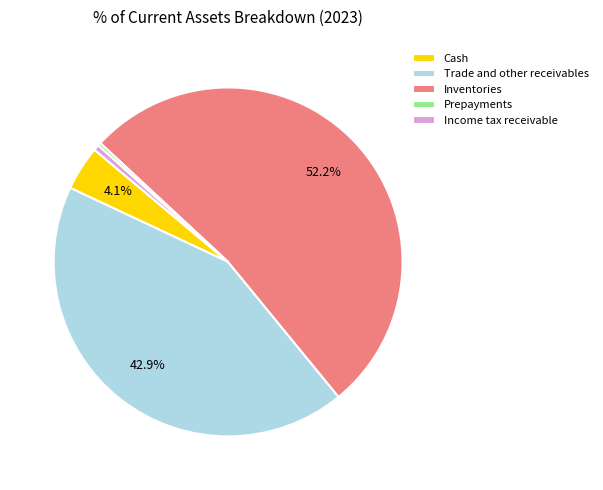

Which category has the biggest portion of the pie?

Inventories